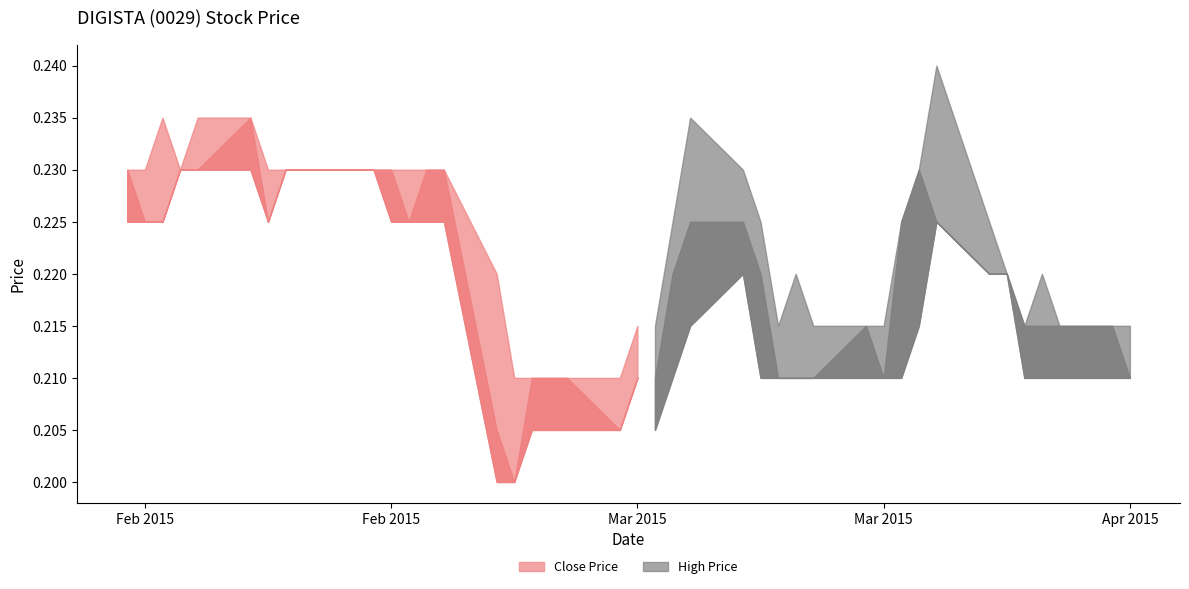

How many low values are between 0 and 1?

40